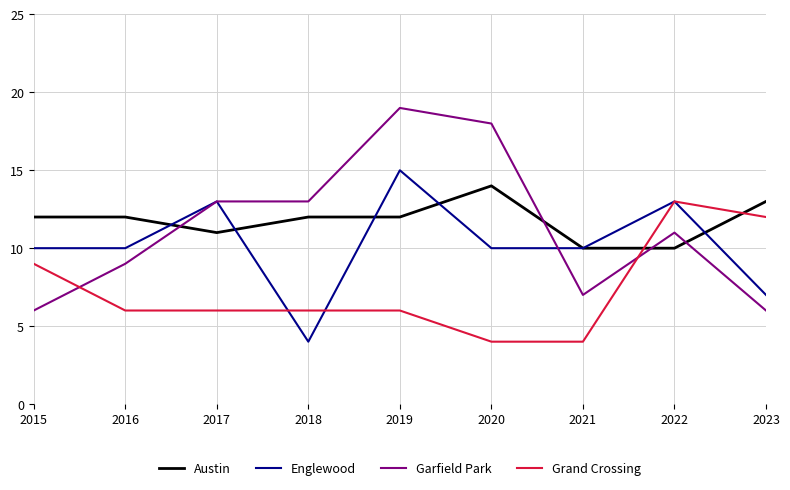

At how many categories does at least one series exceed 14?

2